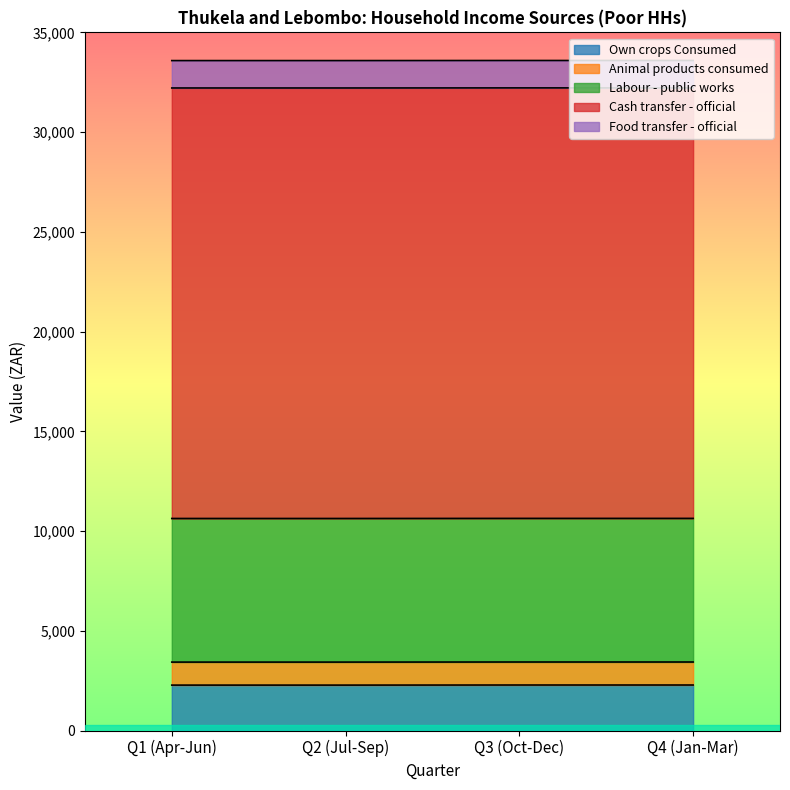

What is the value of the Cash transfer - official point at the 1st from the left?

21582.0